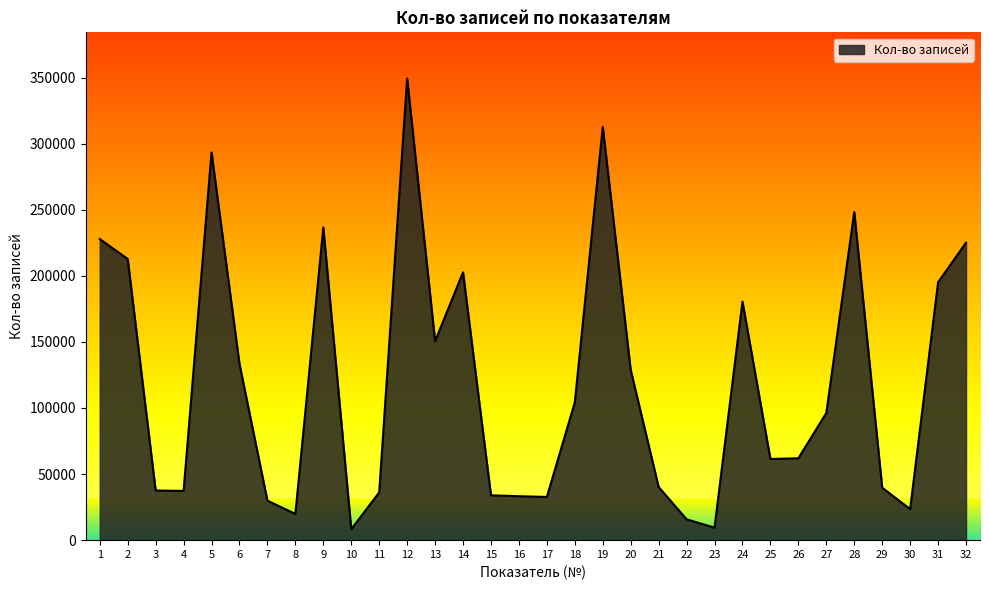

Approximately how many times larger is the value at 5 compared to 9?

1.2